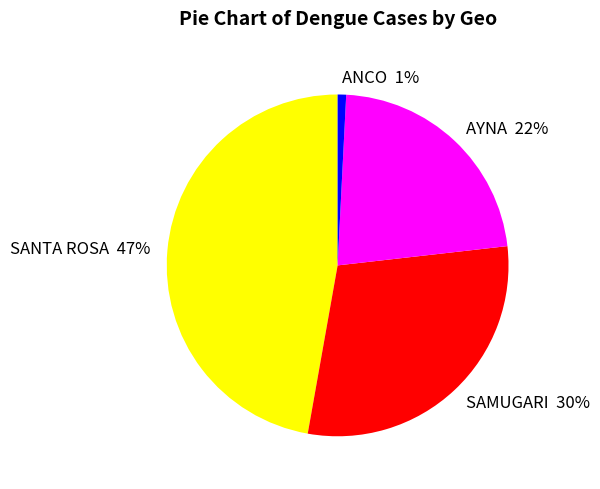

To the nearest percent, what portion does SAMUGARI represent?

30%